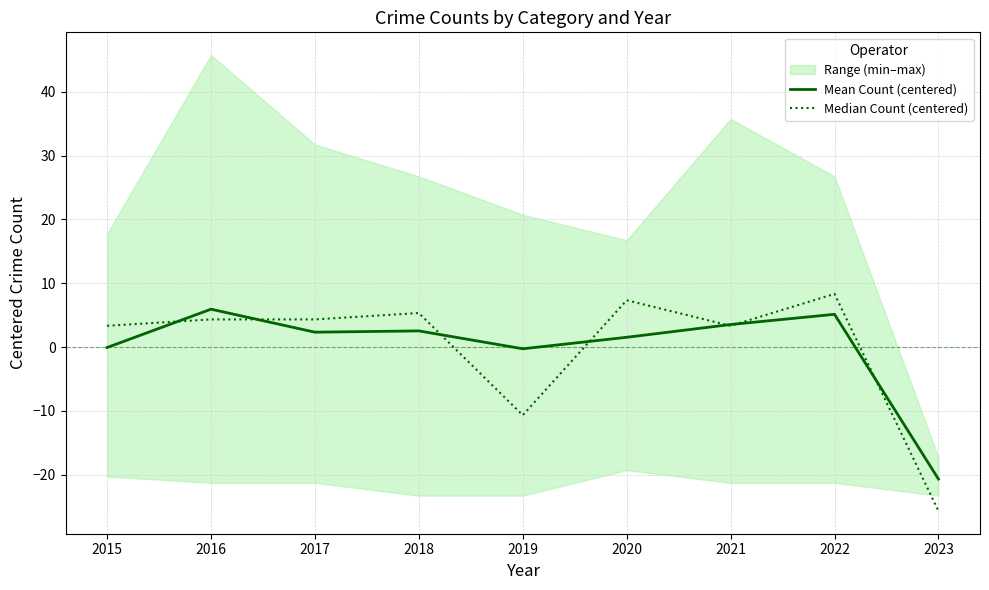

Reading left to right, extract all data points from this chart.

Mean Count (centered): -0.1	5.9	2.3	2.5	-0.3	1.5	3.5	5.1	-20.7
Median Count (centered): 3.3	4.3	4.3	5.3	-10.7	7.3	3.3	8.3	-25.7